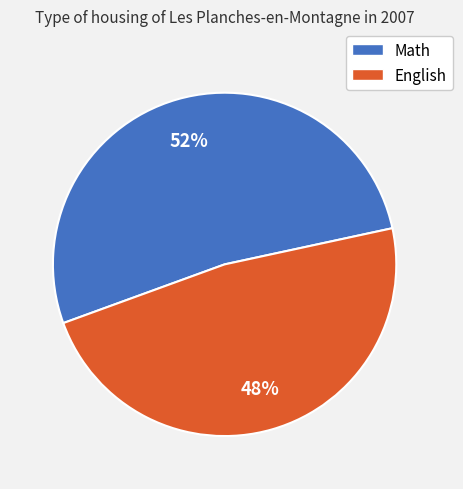

Approximately how many times larger is the value at Math compared to English?

1.1